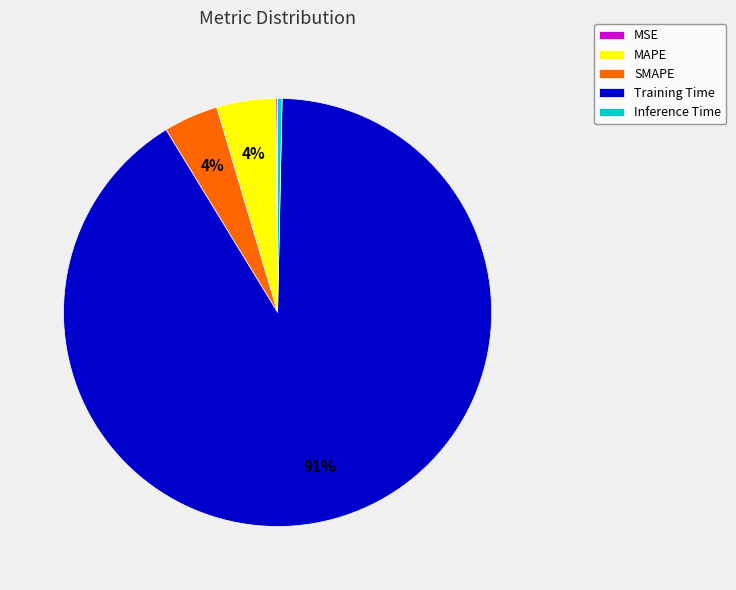

True or false: Inference Time accounts for 8% of the total.

False